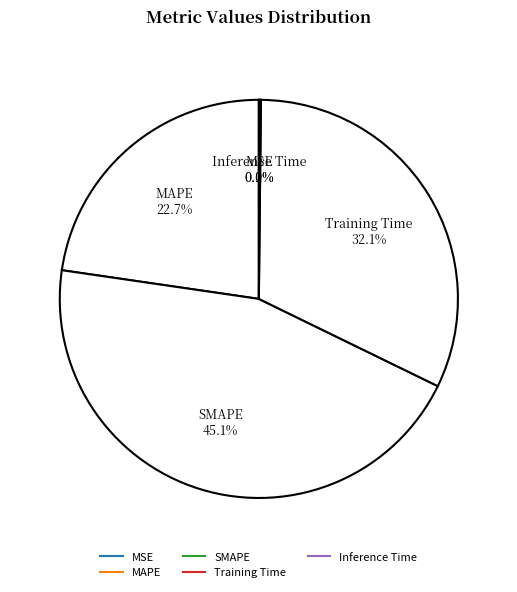

To the nearest percent, what is the combined percentage of SMAPE and MAPE?

68%